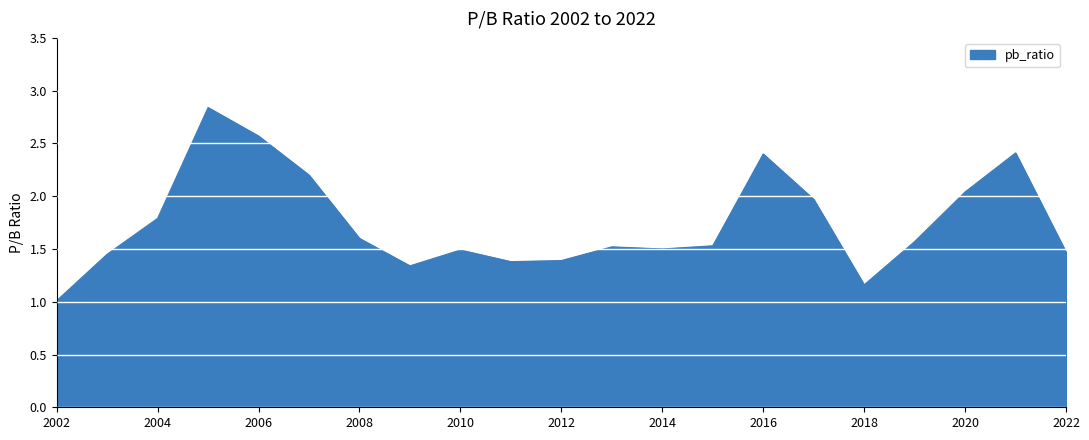

What is the smallest value displayed?

1.0